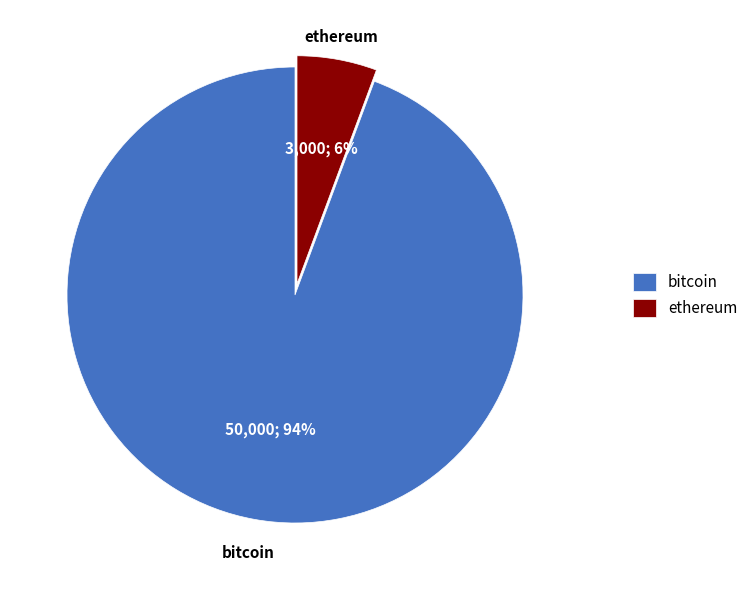

To the nearest percent, what is the average slice percentage?

50%